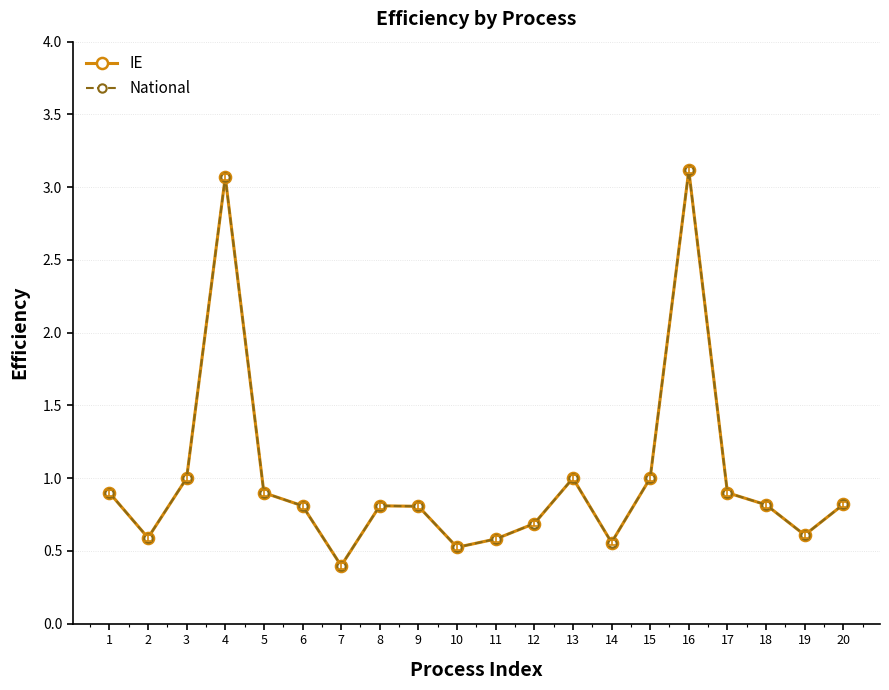

What is the sum of the IE values at 19 and 9?

1.4